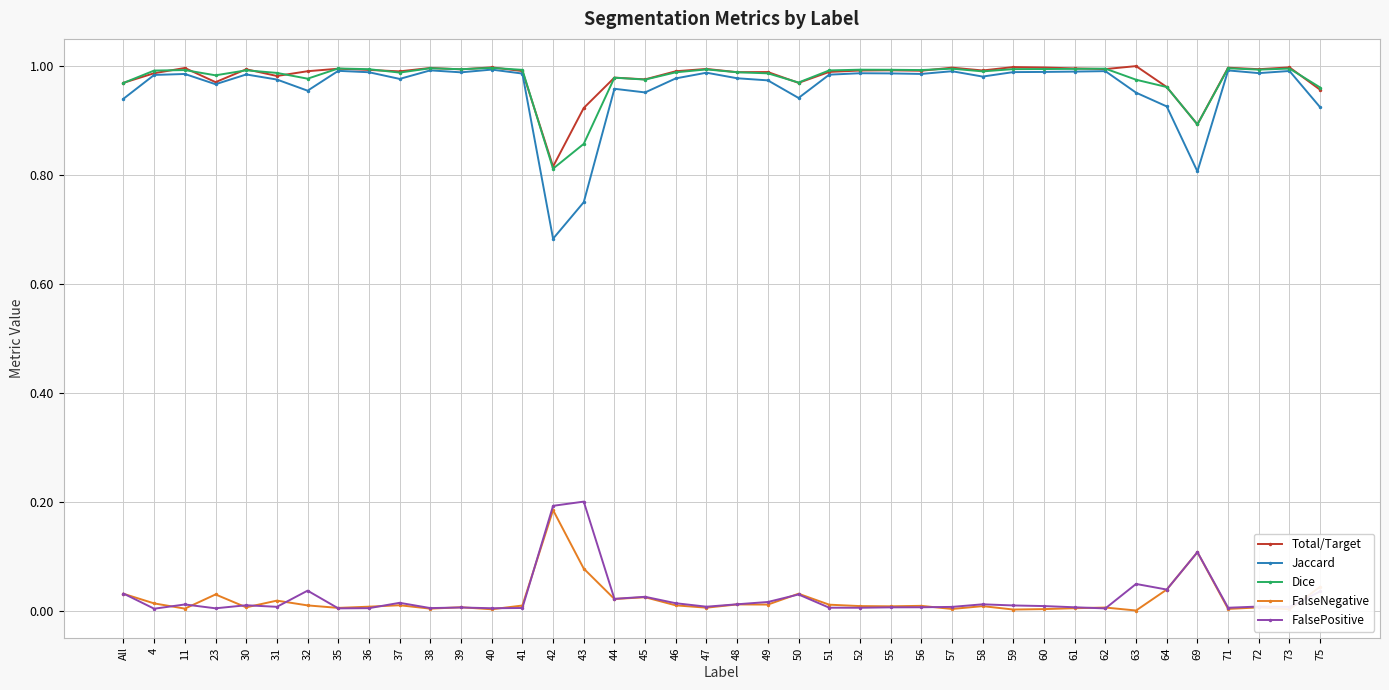

True or false: FalsePositive and Dice cross at least once.

False